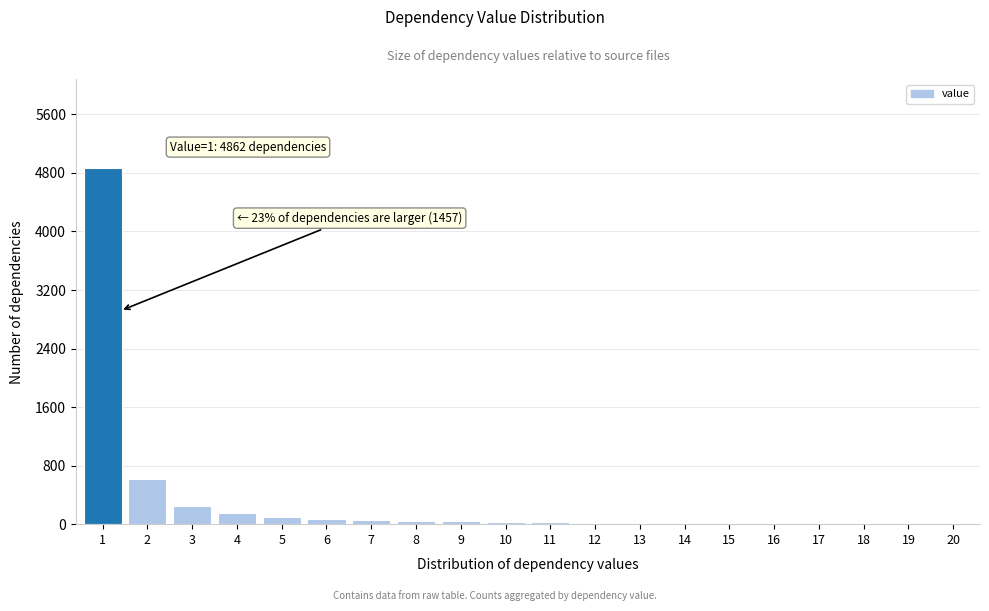

Approximately how many times larger is the value at 4 compared to 3?

0.6